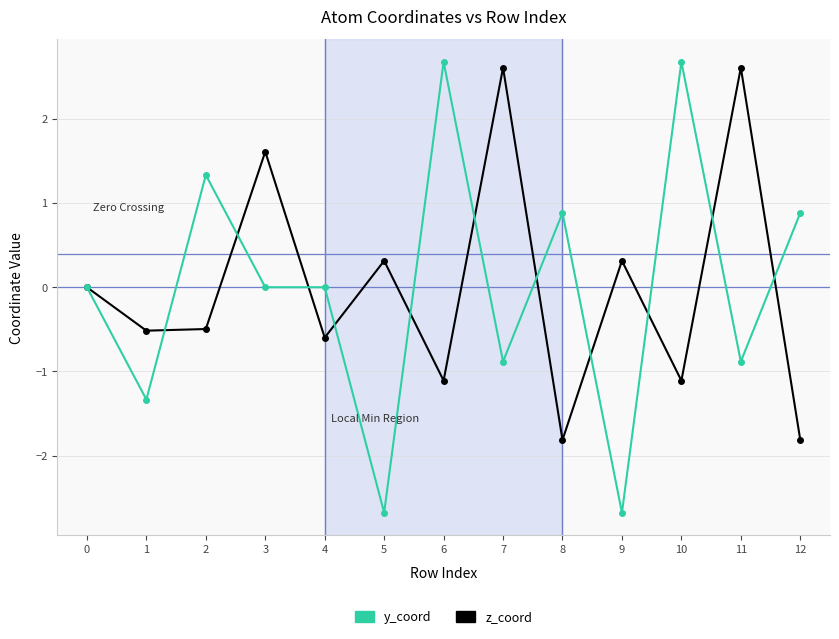

How many lines are shown in the chart?

2